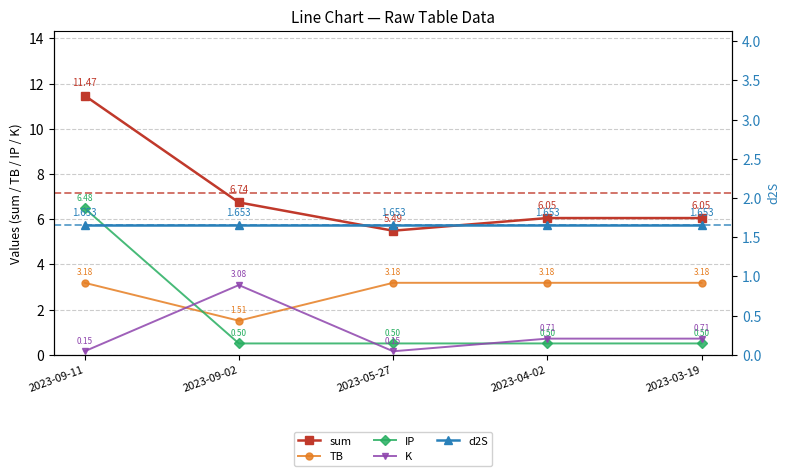

True or false: TB has more than 0 points higher than both neighbors.

False